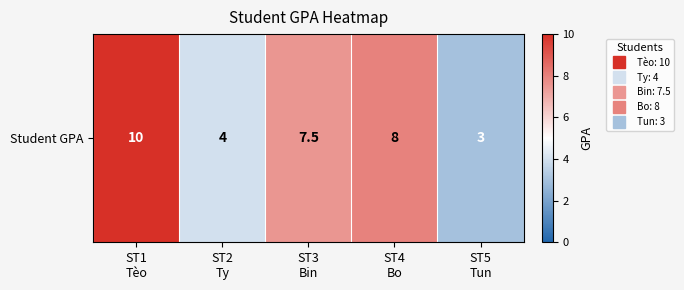

Rank the categories by value from highest to lowest.

ST1
Tèo, ST4
Bo, ST3
Bin, ST2
Ty, ST5
Tun